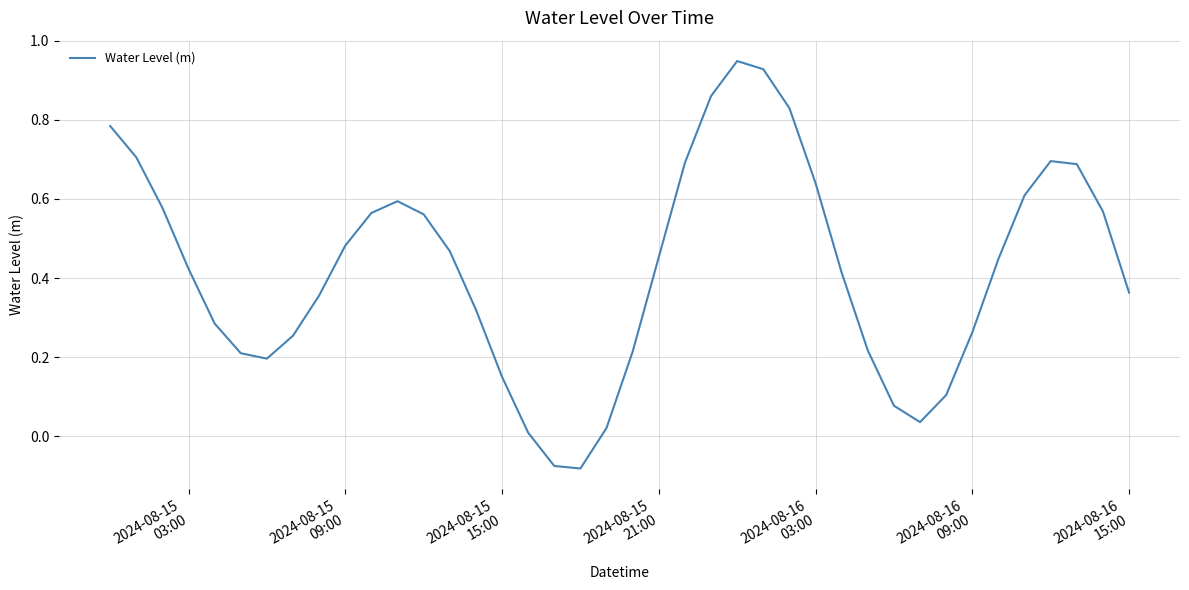

How many lines are shown in the chart?

1